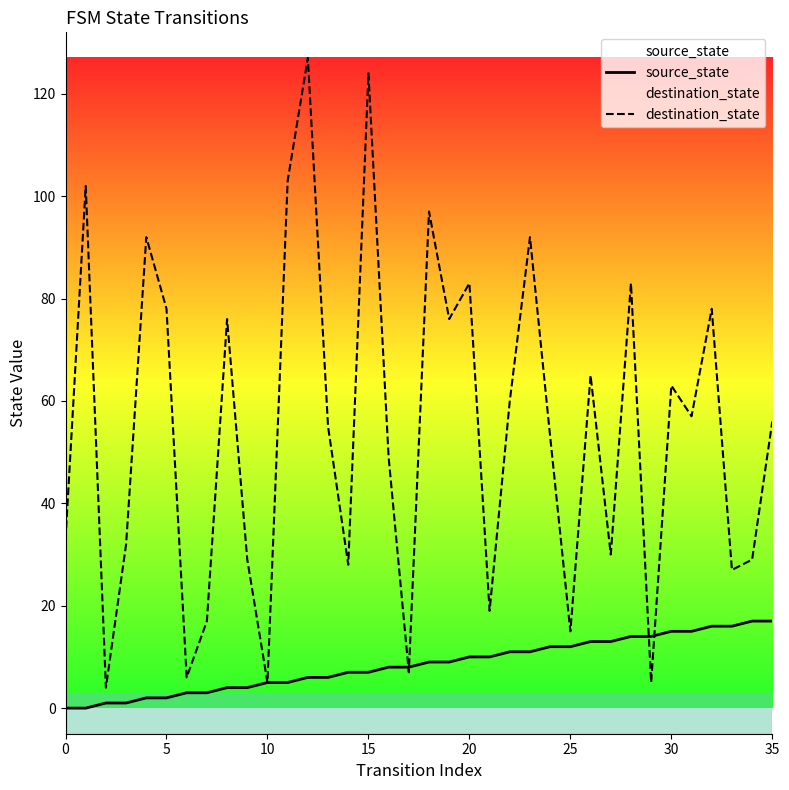

Which series has the largest range (max minus min)?

destination_state